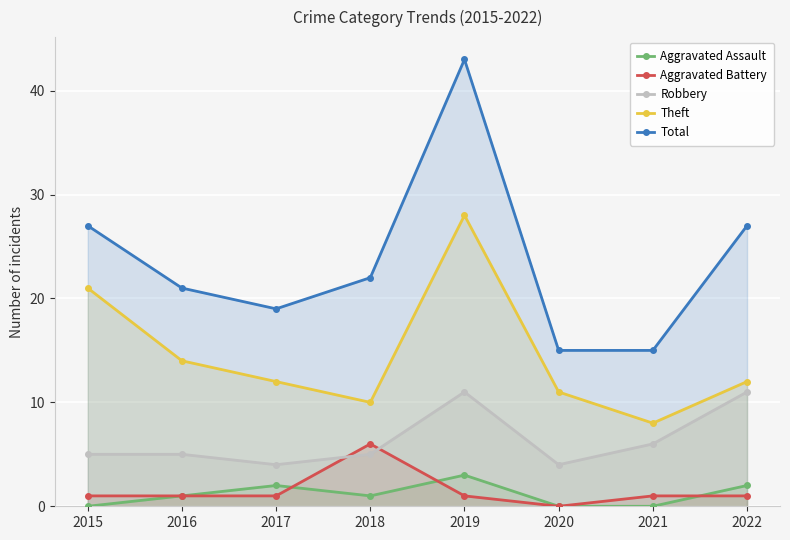

How many lines are shown in the chart?

5